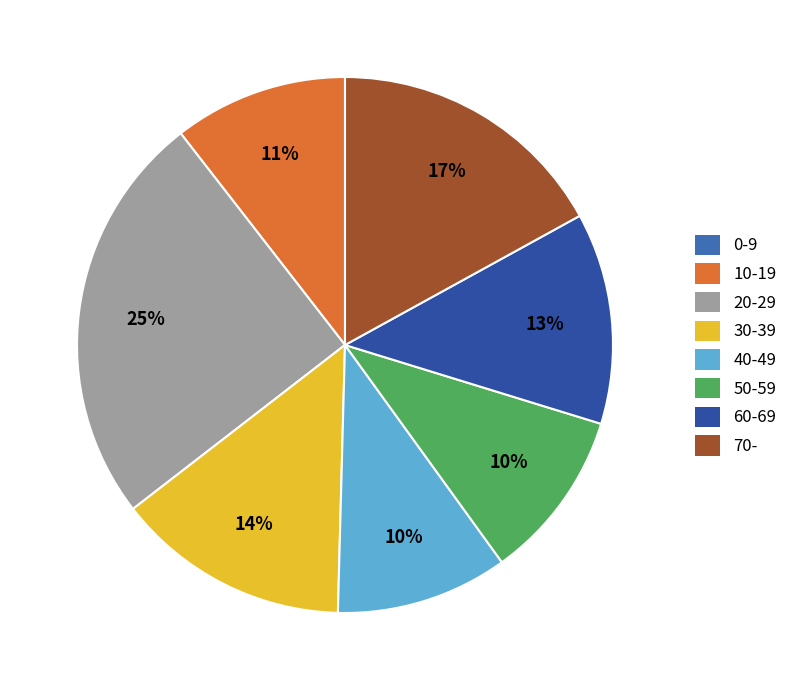

How many segments does this pie chart have?

8